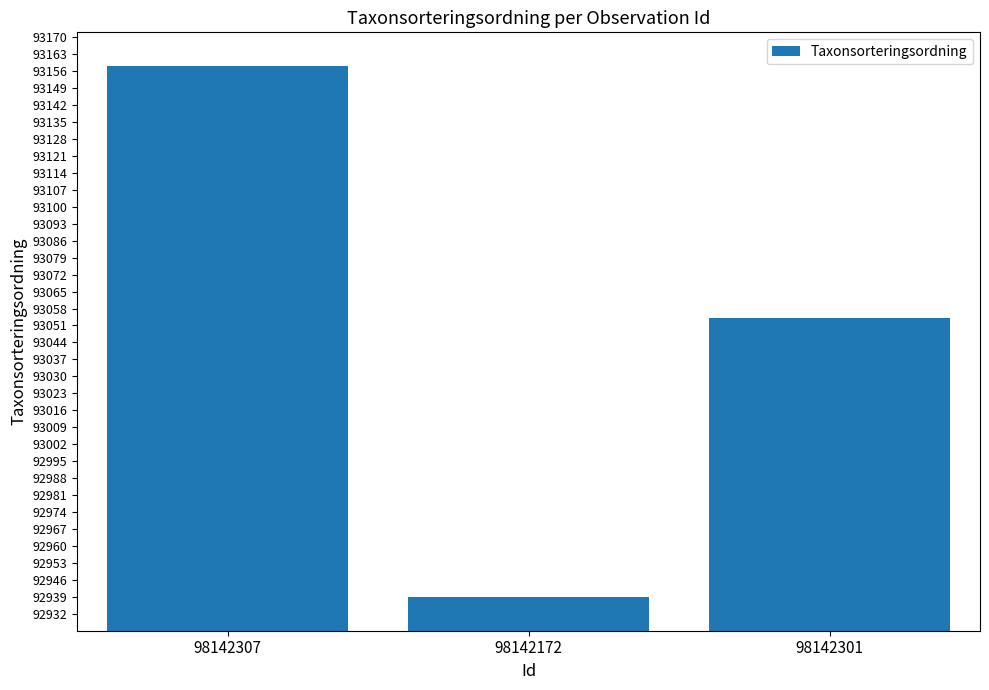

What value does the data have at 98142301, to the nearest 5?

93055